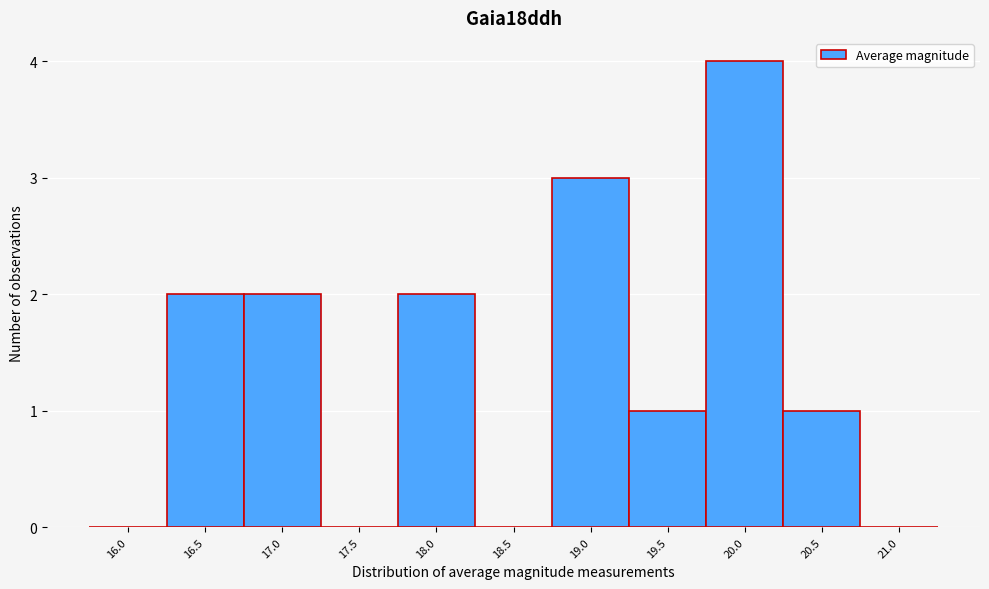

Reading right to left, what are all the values shown in this chart?

21.0=0	20.5=1	20.0=4	19.5=1	19.0=3	18.5=0	18.0=2	17.5=0	17.0=2	16.5=2	16.0=0